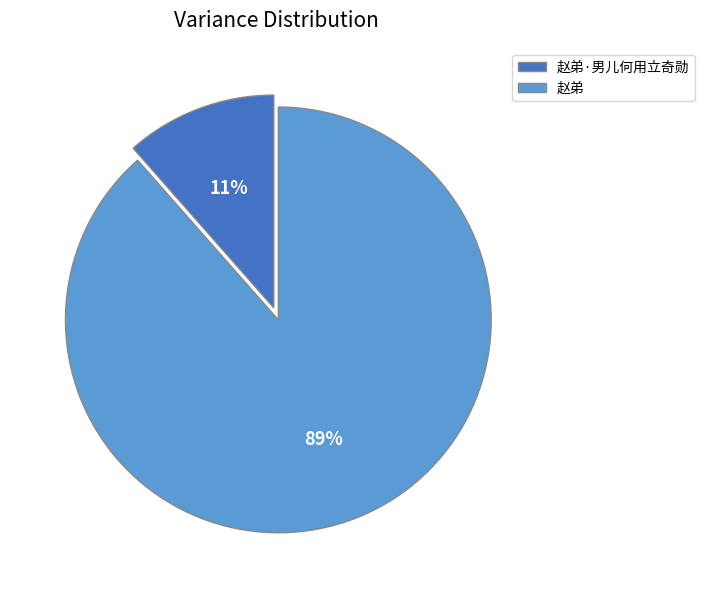

Do 赵弟 and 赵弟·男儿何用立奇勋 together represent more than half of the pie?

Yes